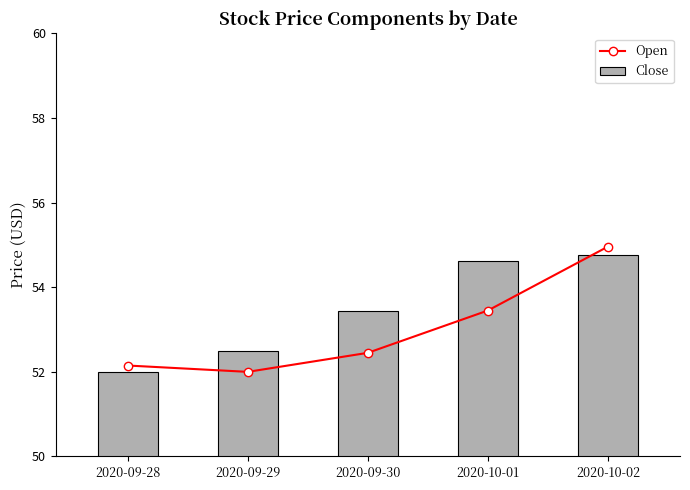

Does the chart contain stacked bars?

No